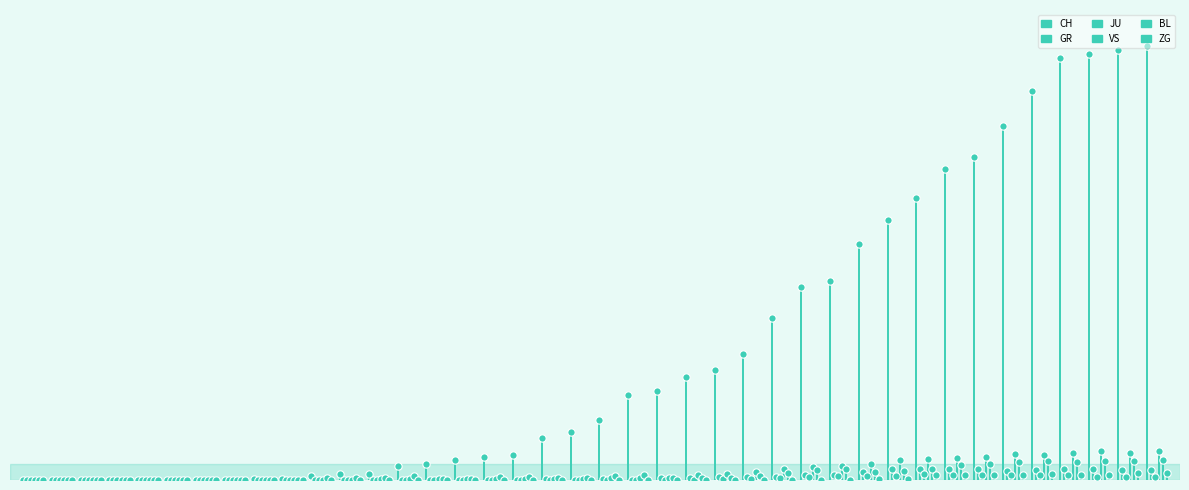

Is the value of CH at 2020-03-12 greater than the value of ZG at 2020-03-05?

Yes